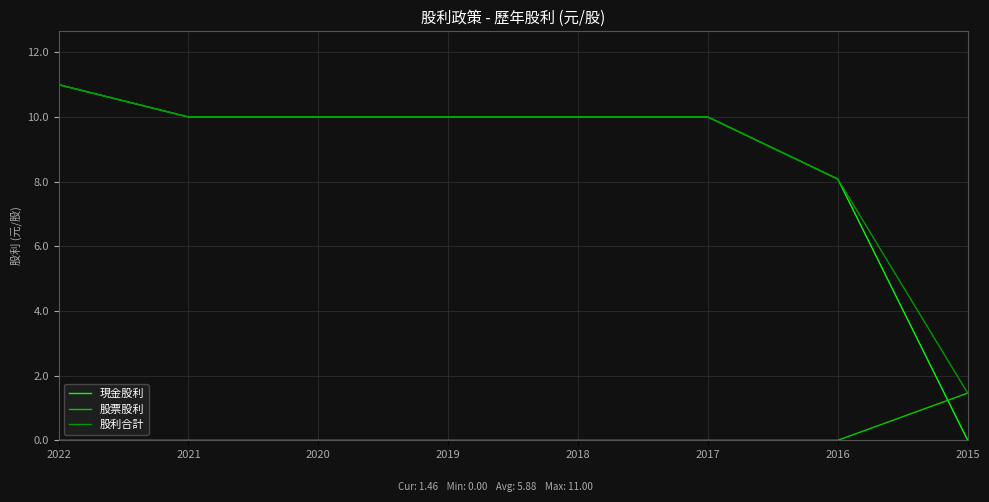

How many lines are shown in the chart?

3